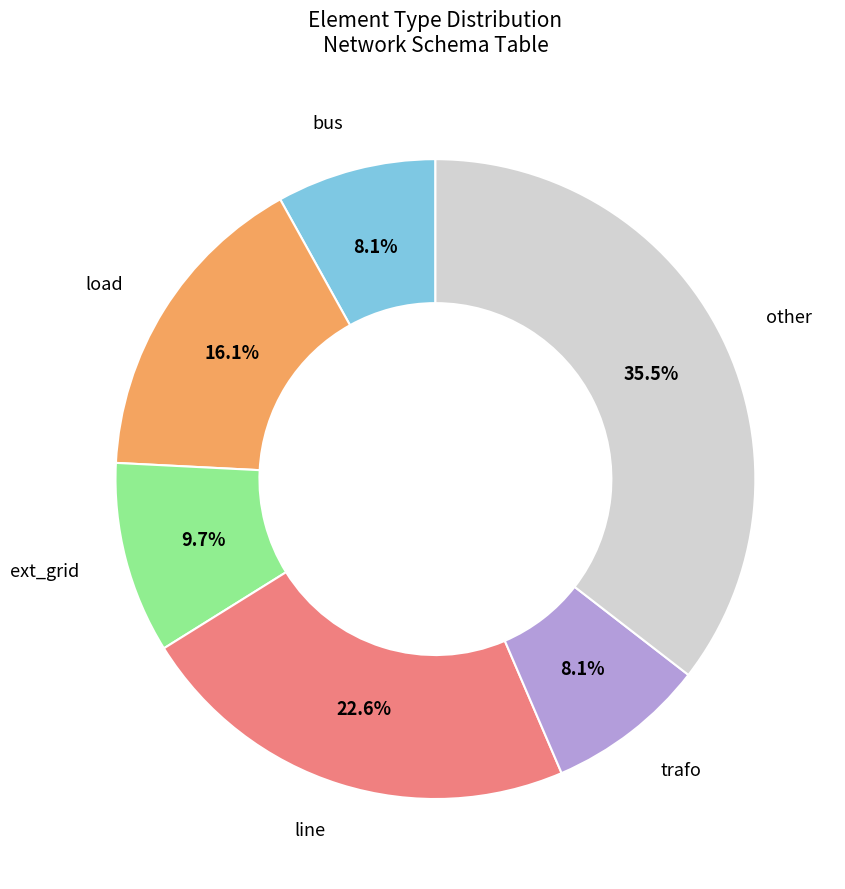

Is there any slice that represents more than half of the pie?

No